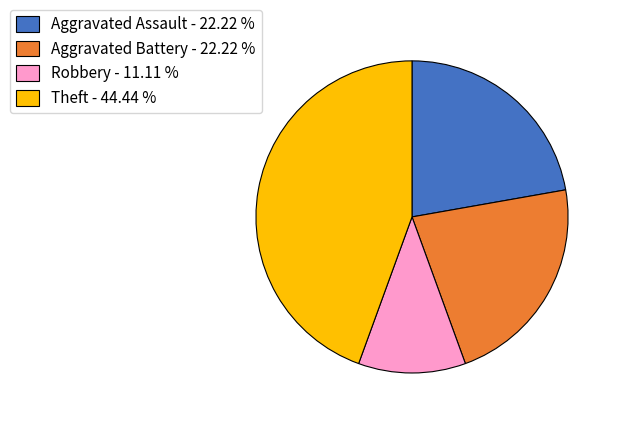

Between Aggravated Assault - 22.22 % and Theft - 44.44 %, which is larger?

Theft - 44.44 %